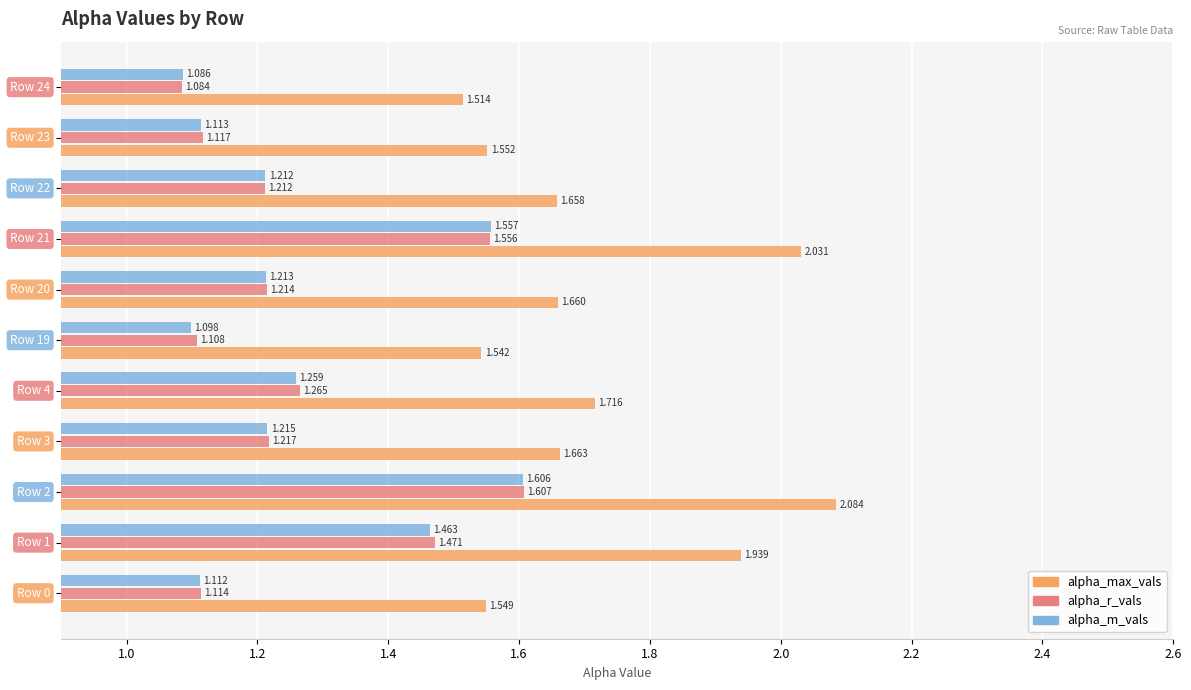

Rank the series by their maximum value, from highest to lowest.

alpha_max_vals, alpha_r_vals, alpha_m_vals